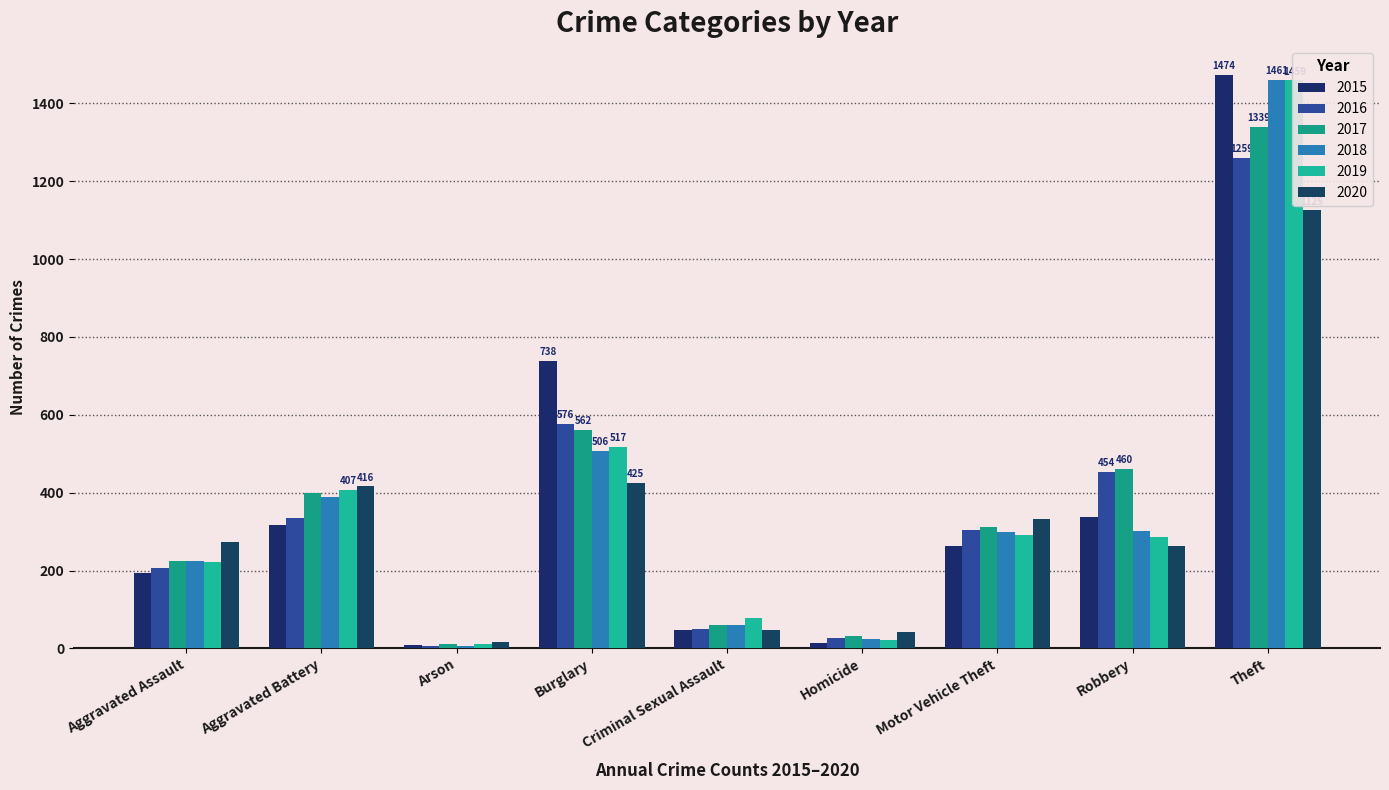

Is it true that 2019 equals 726 at Aggravated Battery?

False